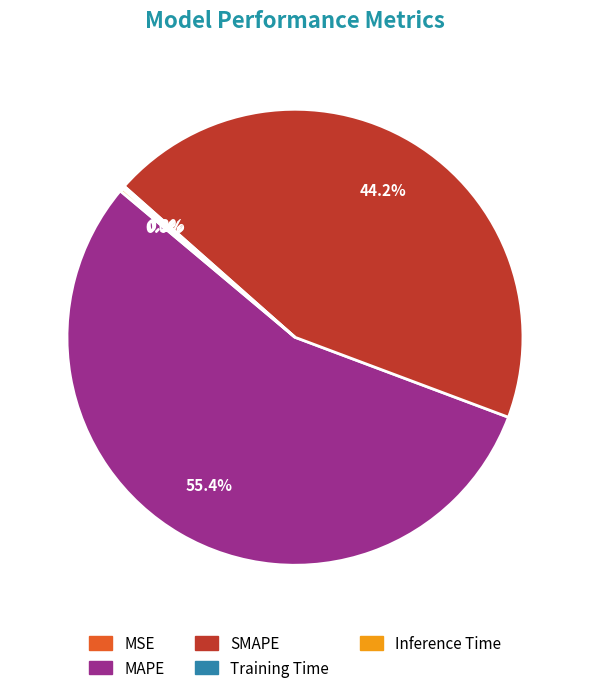

To the nearest percent, what is the average slice percentage?

20%